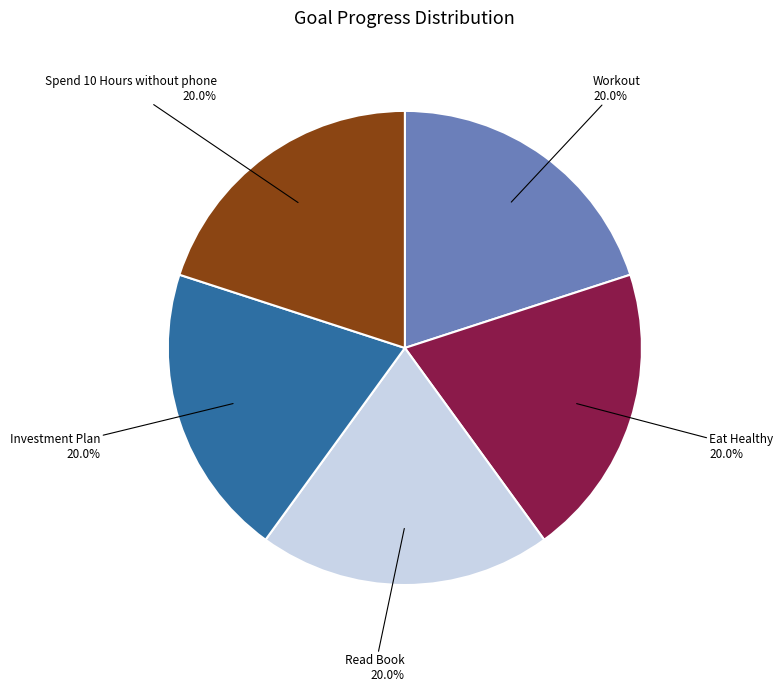

Does any single category account for the majority?

No